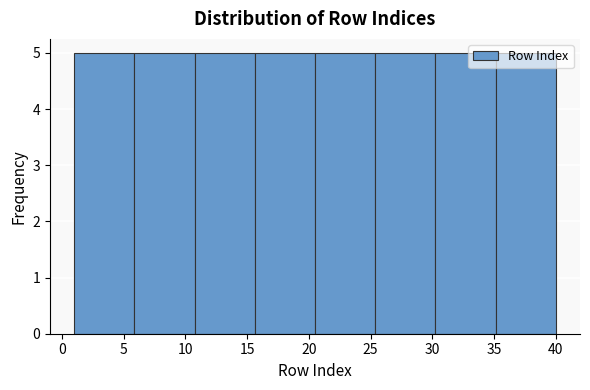

Reading left to right, transcribe this chart: for each bar, give the range it covers on the x-axis and its height. Neither the bar edges nor the heights are printed on the chart, so give them approximately, as read against the axes.

1.0 to 6.0: 5
6.0 to 11.0: 5
11.0 to 15.5: 5
15.5 to 20.5: 5
20.5 to 25.5: 5
25.5 to 30.5: 5
30.5 to 35.0: 5
35.0 to 40.0: 5